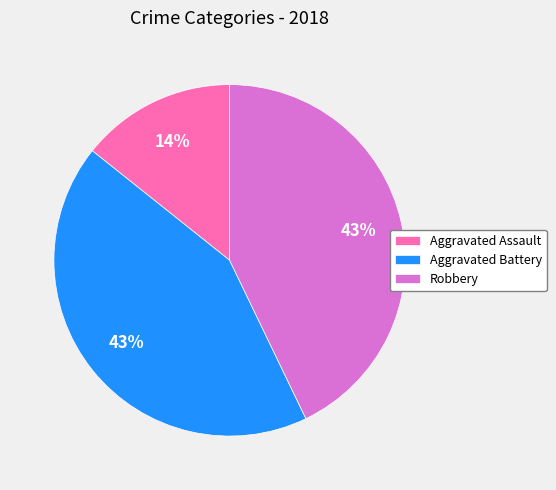

Which slice is the smallest?

Aggravated Assault